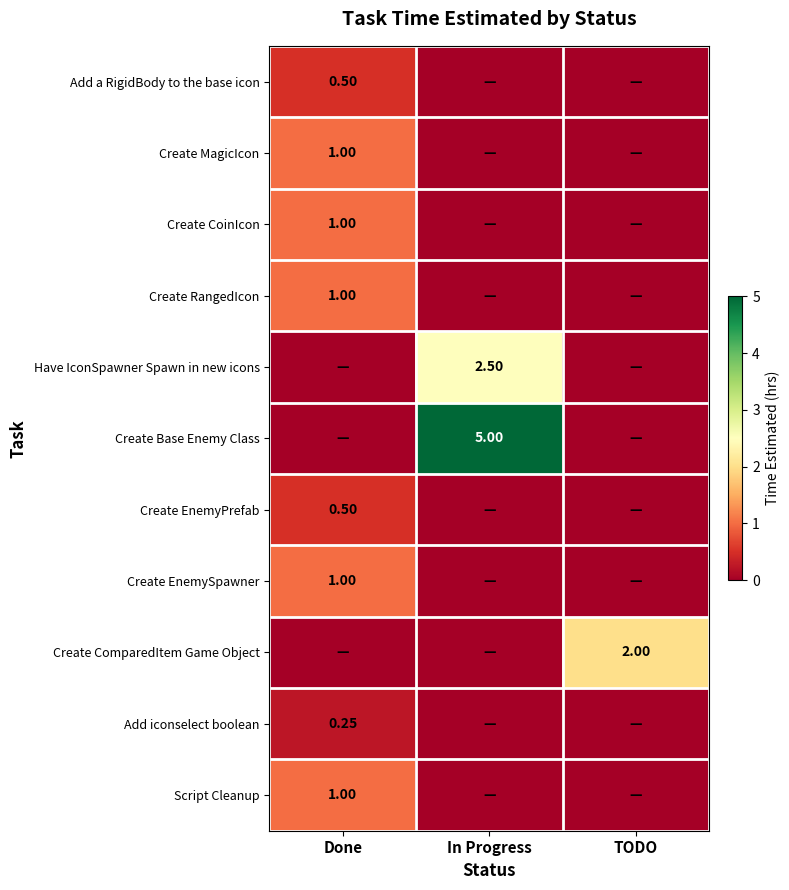

Which has a higher value, In Progress or Done?

Done